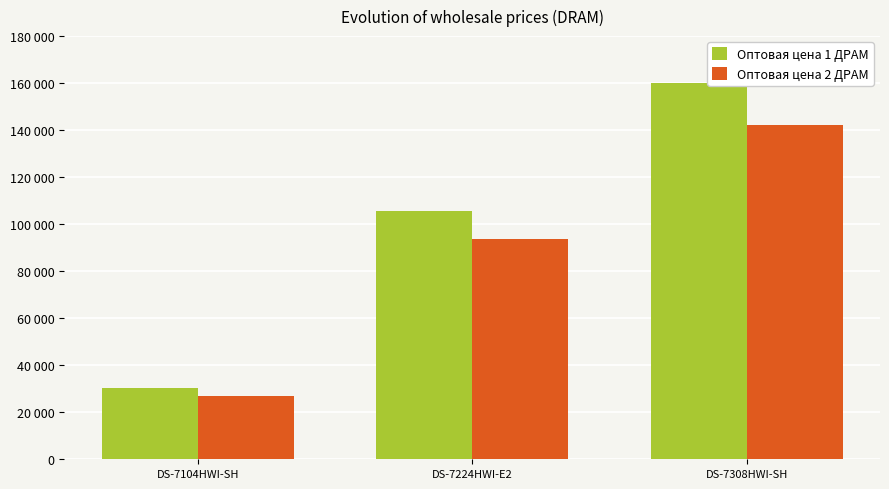

Which series has the widest spread of values?

Оптовая цена 1 ДРАМ